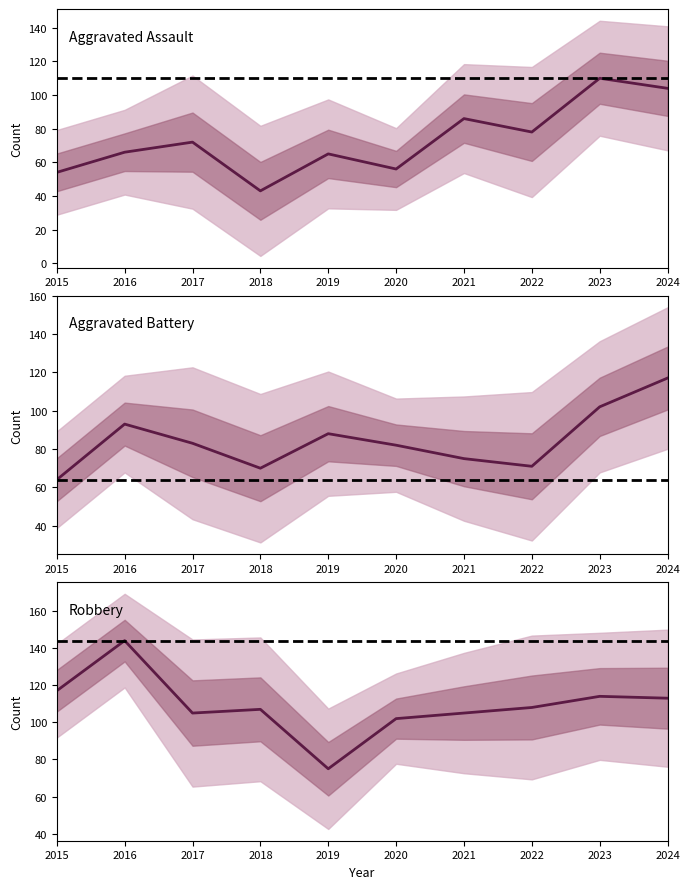

How many times do Aggravated Battery and Aggravated Assault cross each other?

2